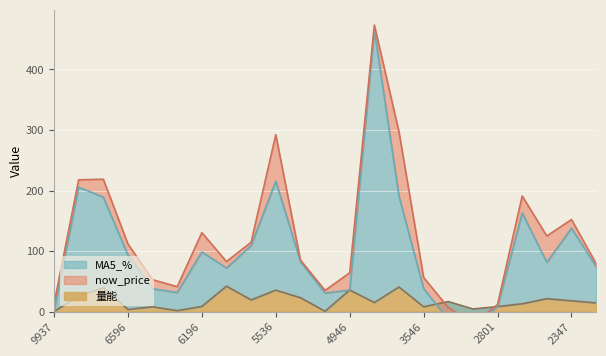

True or false: 量能 has more than 2 points higher than both neighbors.

True